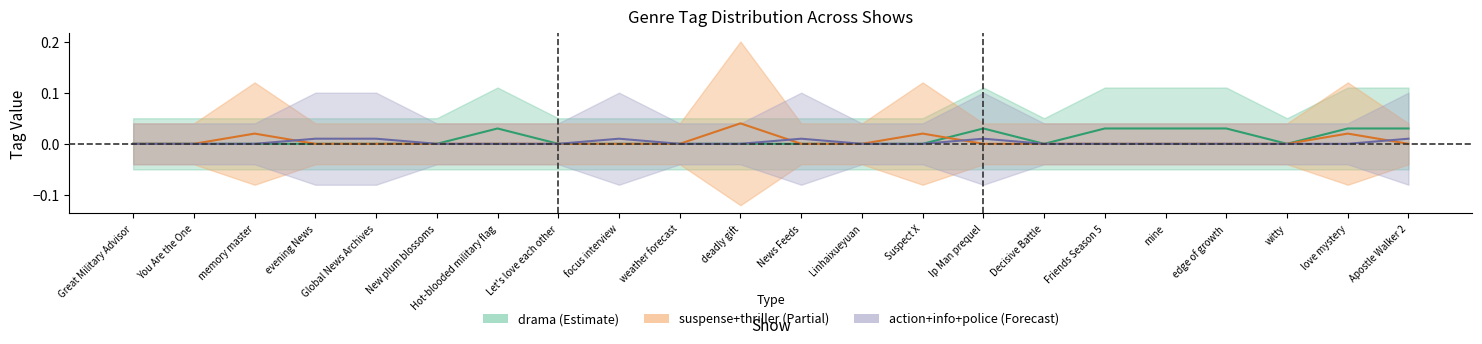

How many data points does each series have?

22